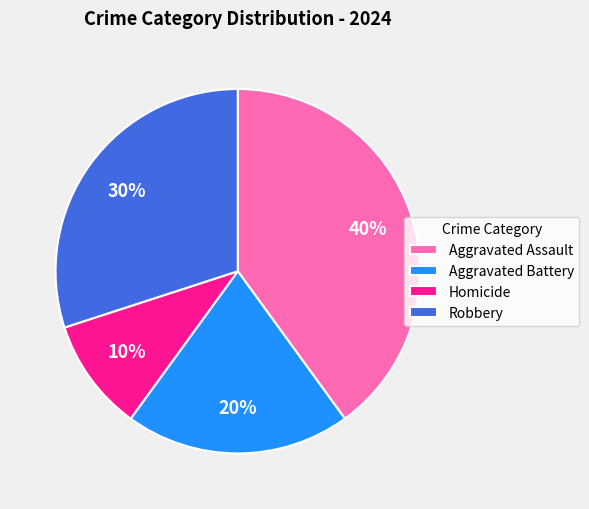

Is the sum of Aggravated Battery and Homicide greater than half?

No